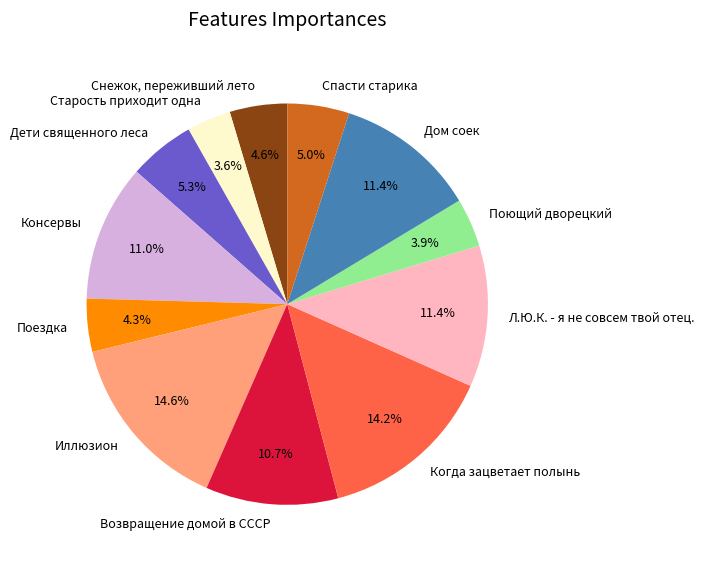

What percentage is the Снежок, переживший лето slice, to the nearest percent?

5%